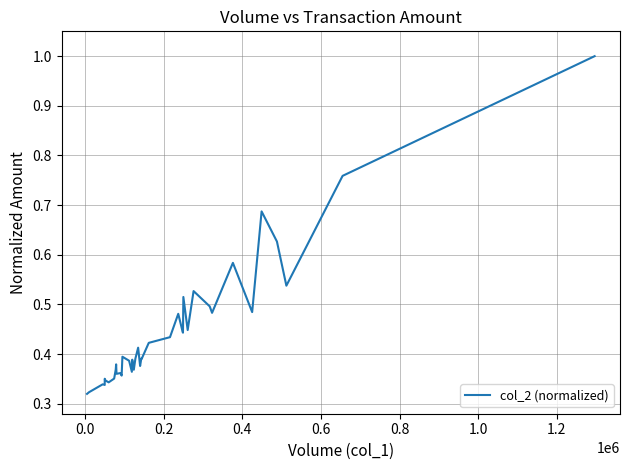

At which category does the data reach its first local peak?

0.2